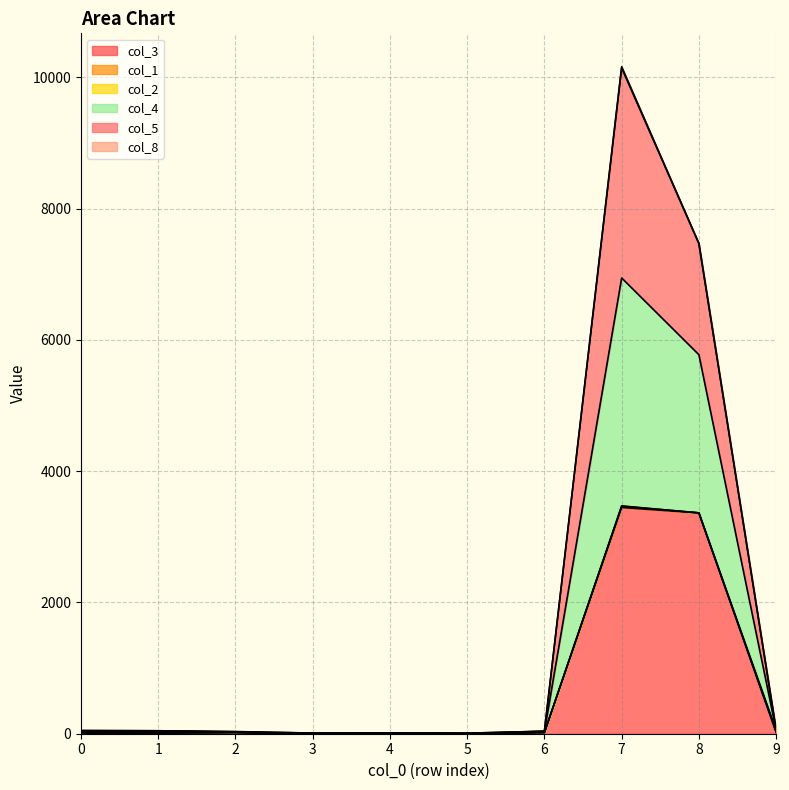

Does the chart display data point markers on the line(s)?

No